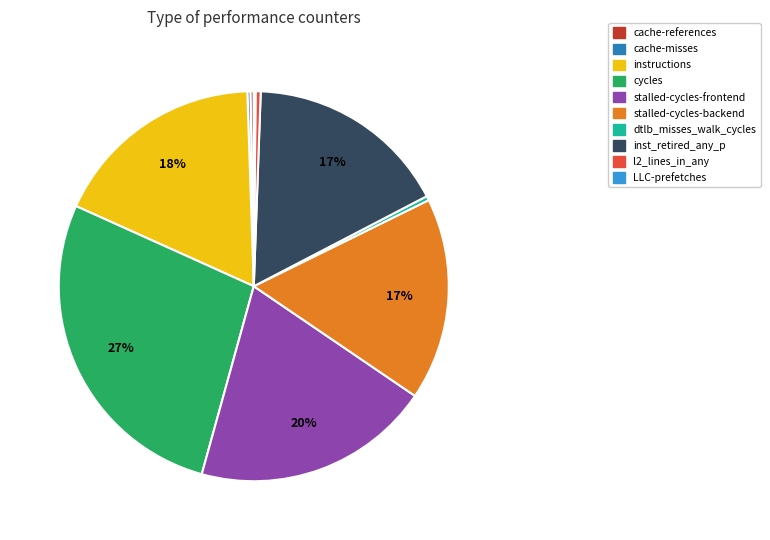

Is the sum of dtlb_misses_walk_cycles and instructions greater than half?

No